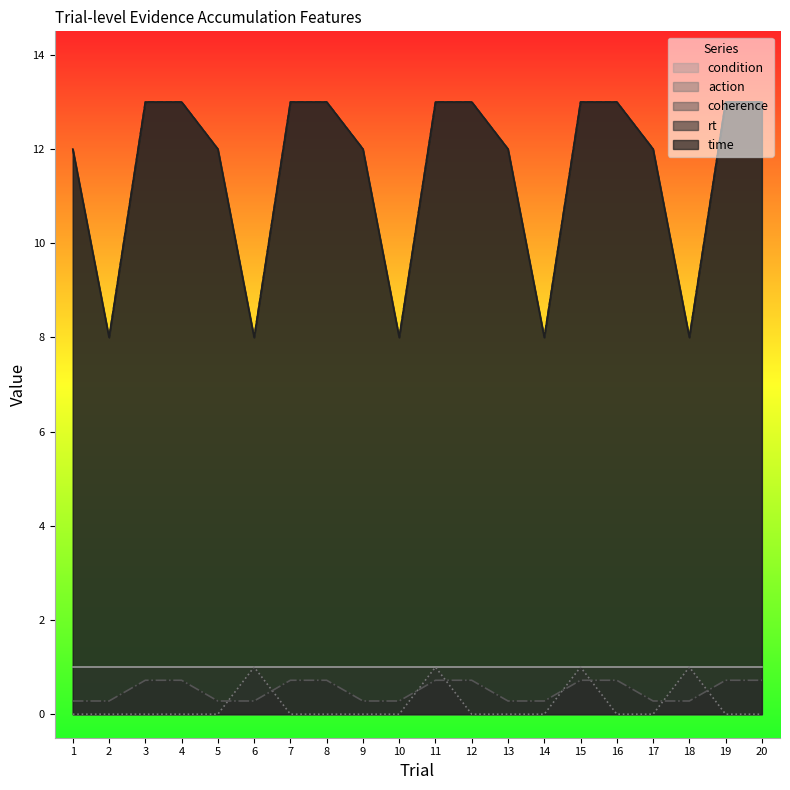

Between 1 and 5, which series saw the biggest shift?

time